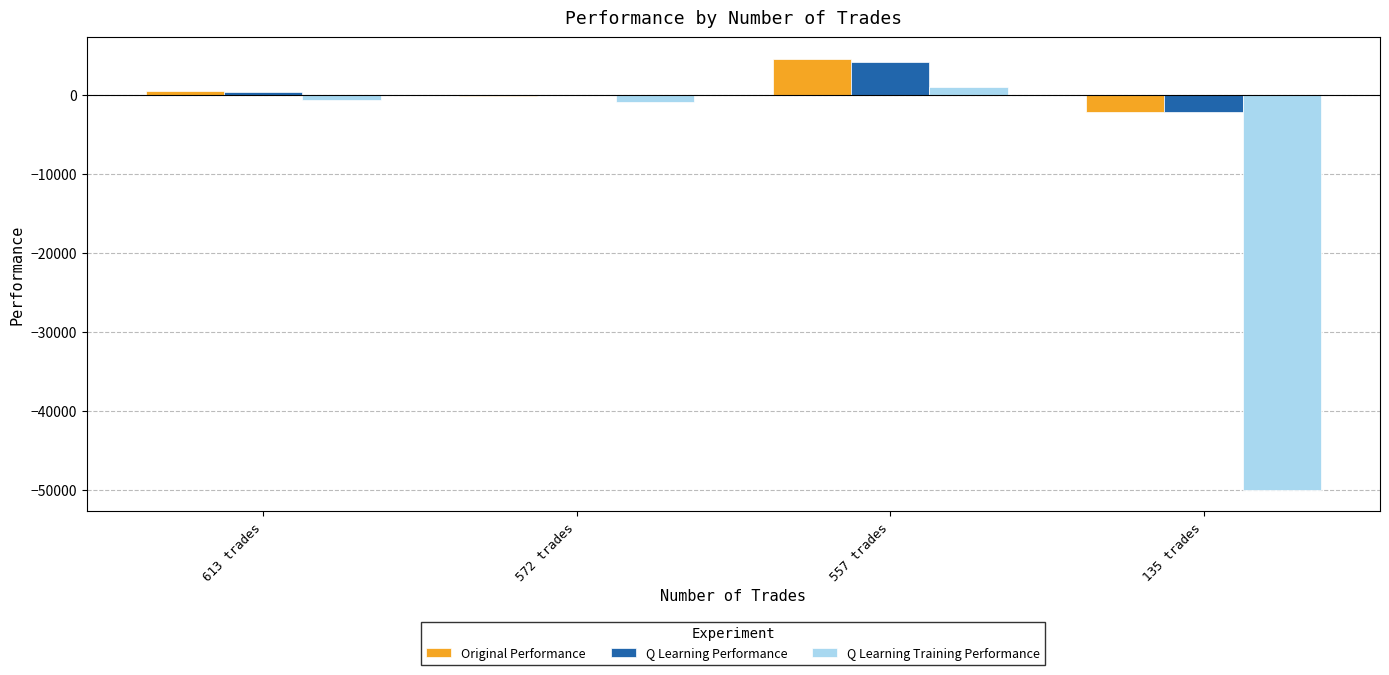

Is it true that Q Learning Training Performance equals -978.5 at 572 trades?

True